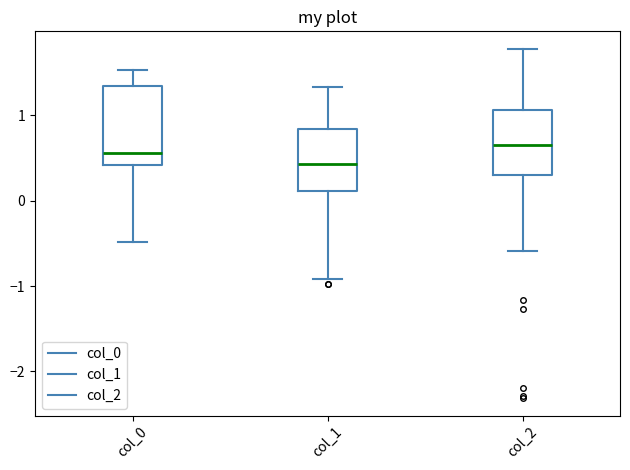

Reading left to right, transcribe this box plot: for each box, give where its median line is, the range the box spans, and where its two whiskers end, as read against the y-axis. The values are not printed on the chart, so give them approximately, as read against the axis.

col_0: median 0.6, box 0.4 to 1.3, whiskers -0.5 to 1.5
col_1: median 0.4, box 0.1 to 0.8, whiskers -0.9 to 1.3
col_2: median 0.6, box 0.3 to 1.1, whiskers -0.6 to 1.8